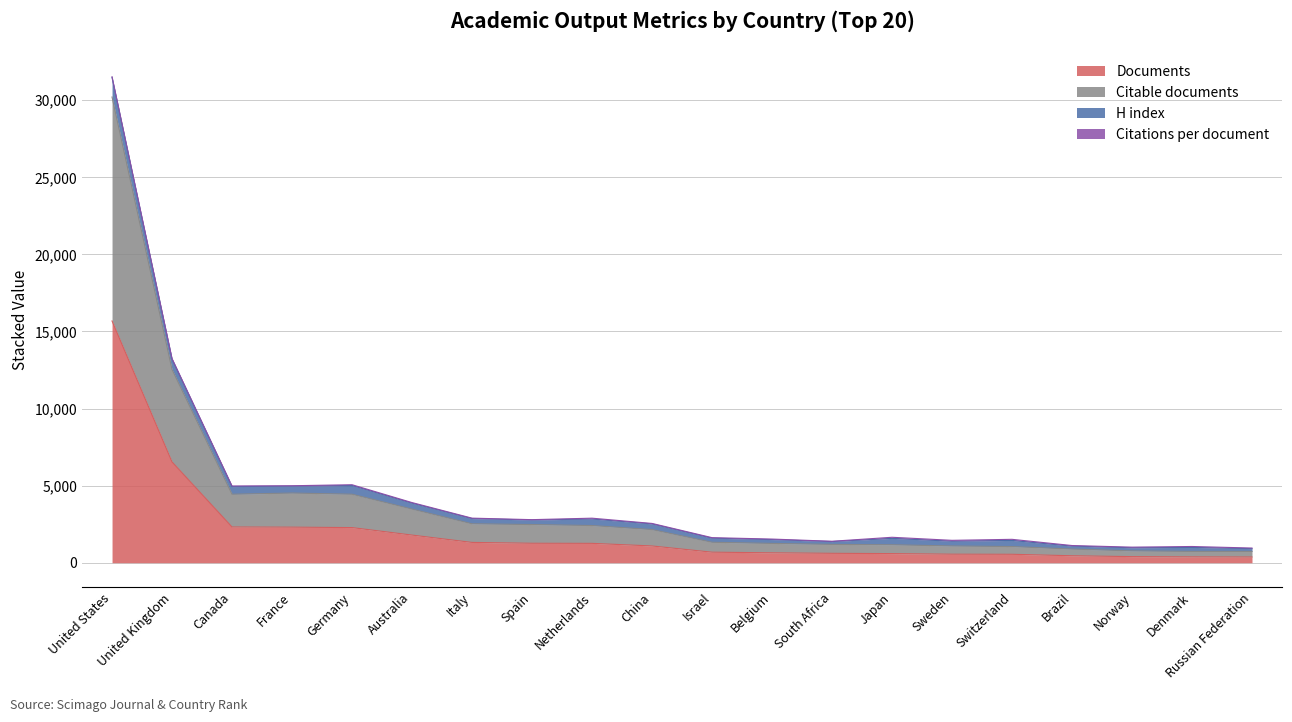

True or false: Documents has more than 2 points higher than both neighbors.

False